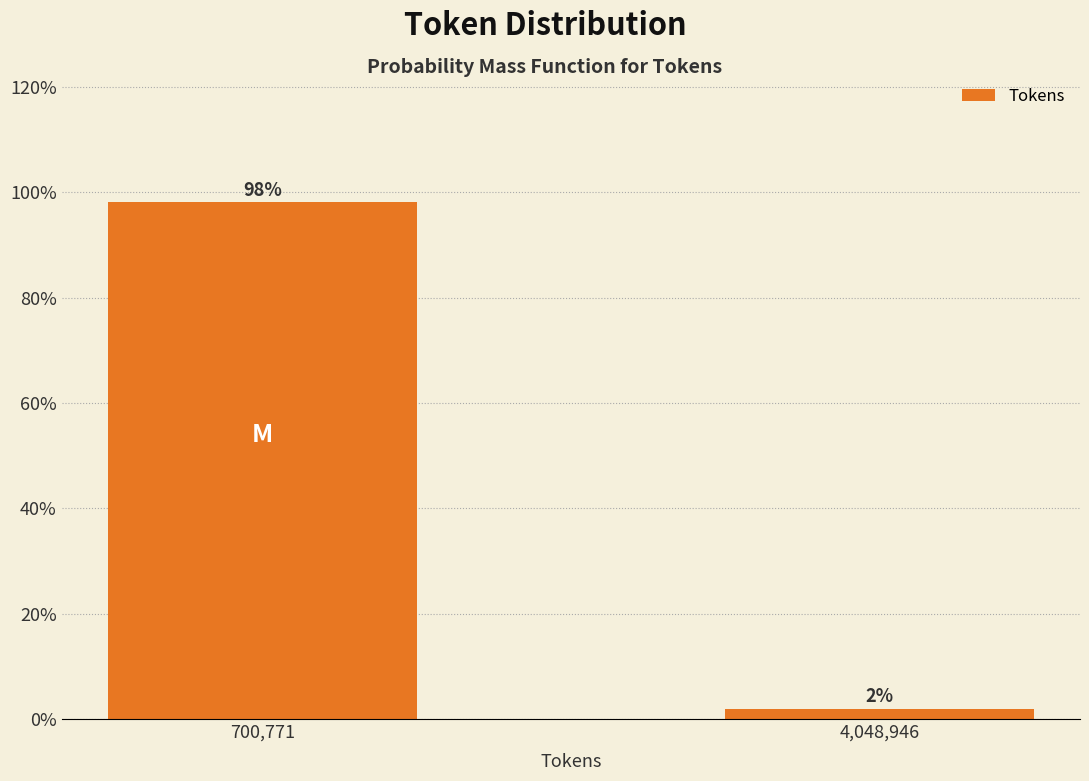

What is the sum of the values at 4,048,946 and 700,771?

100.0